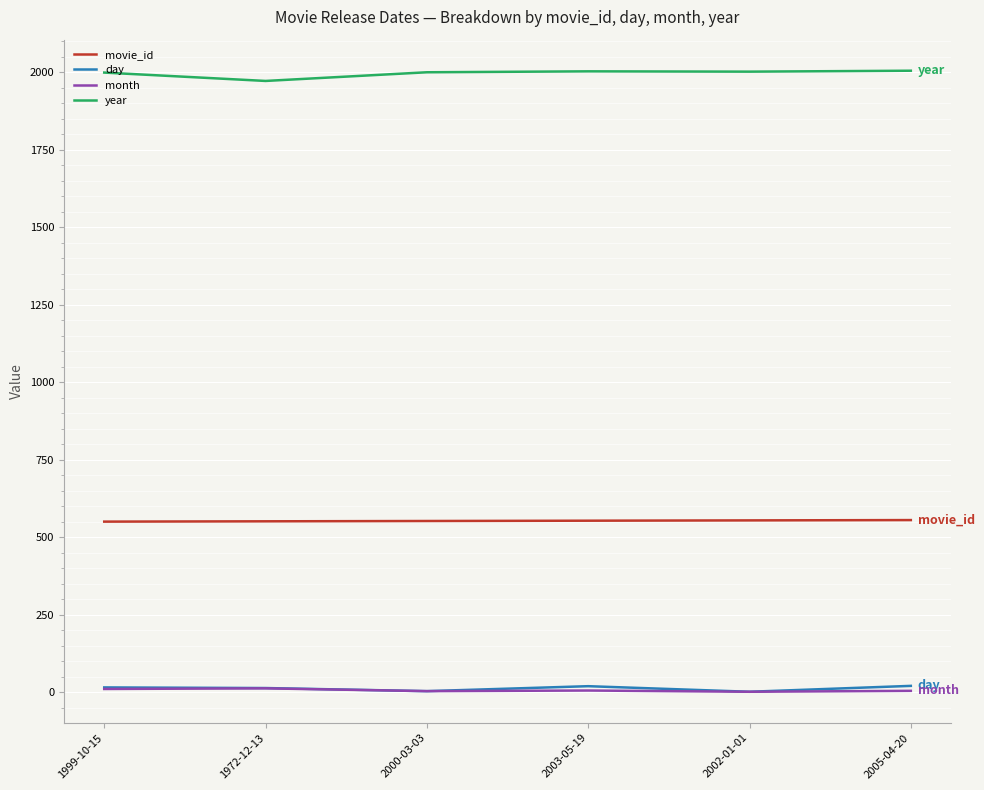

True or false: day and year cross at least once.

False